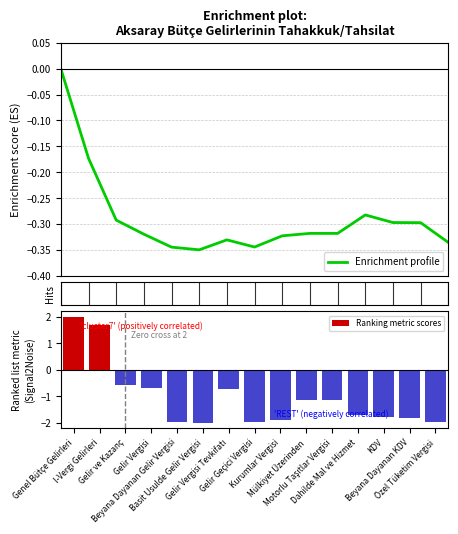

Between Motorlu Taşıtlar Vergisi and KDV, which is larger?

KDV